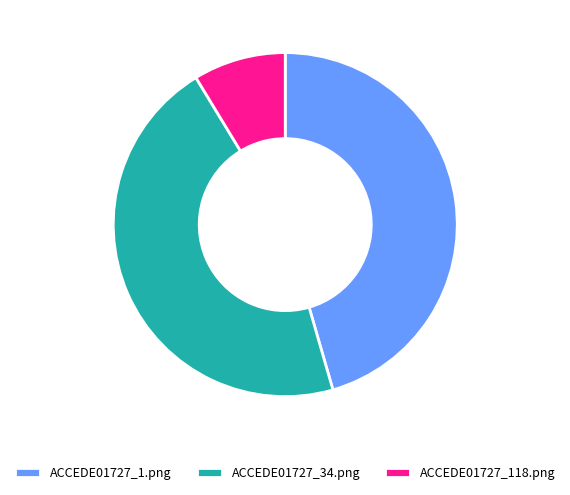

How many segments does this pie chart have?

3